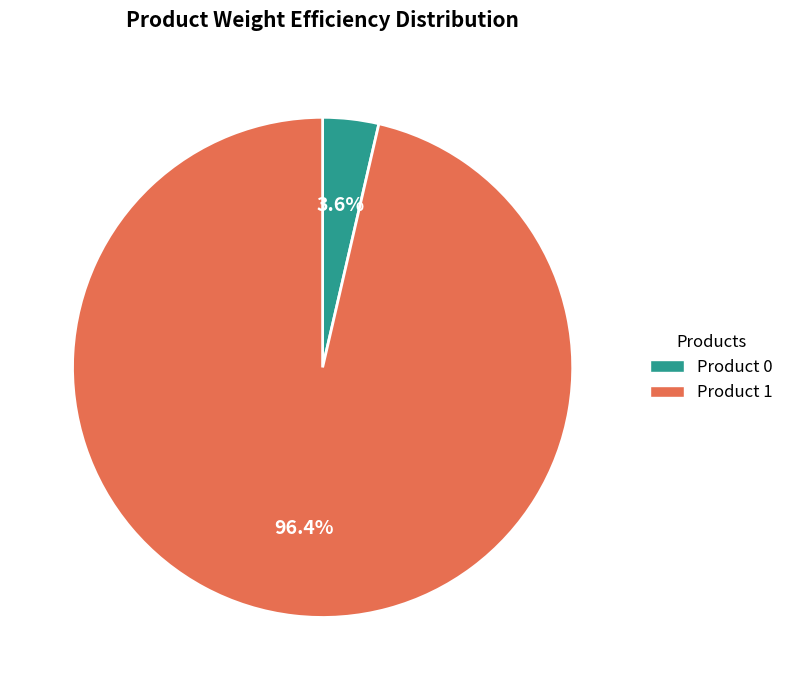

To the nearest percent, what is the average slice percentage?

50%